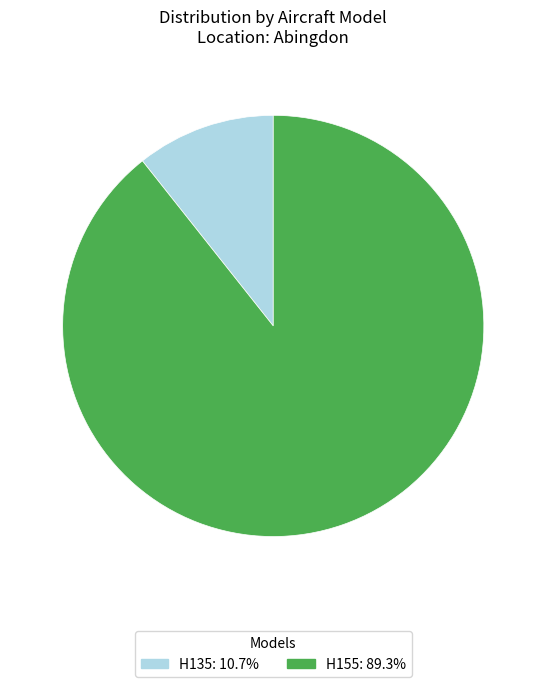

Do H135 and H155 together represent more than half of the pie?

Yes